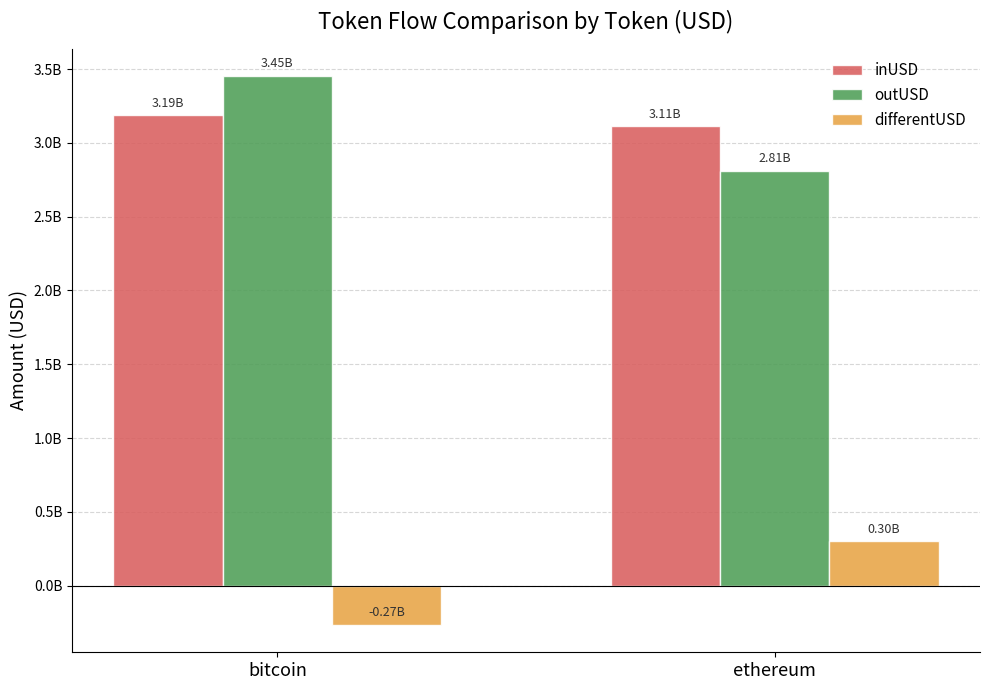

Are the bars grouped side by side (vs. stacked)?

Yes